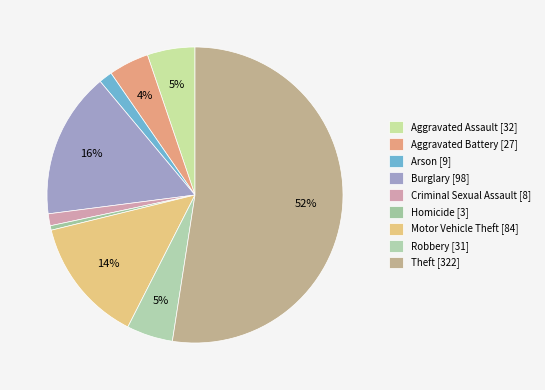

To the nearest percent, what portion does Motor Vehicle Theft represent?

14%